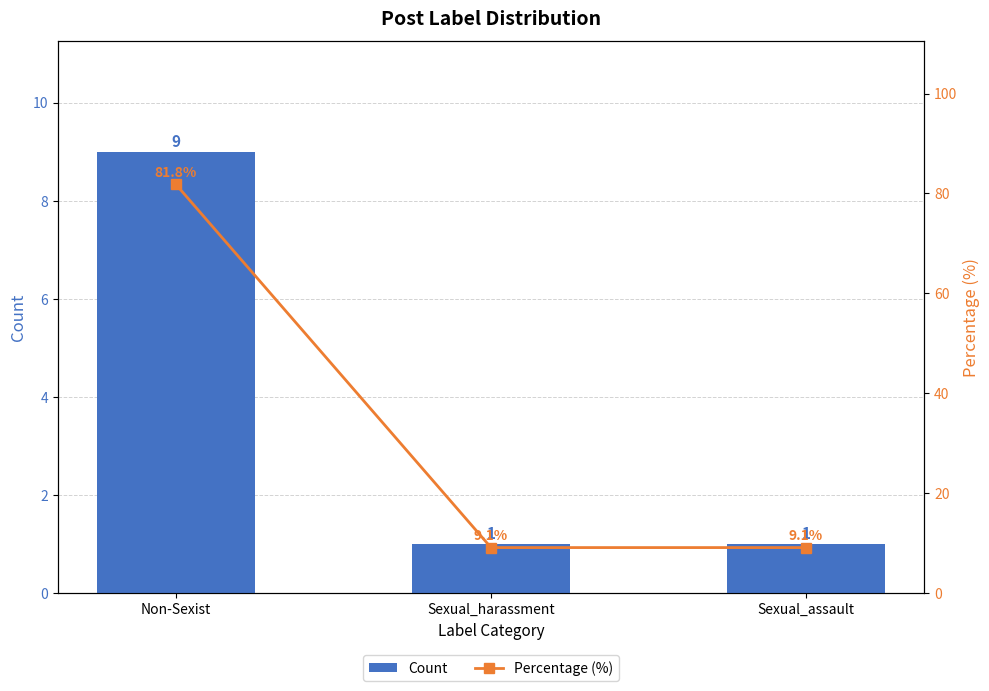

How many Count values are between 1 and 9?

3